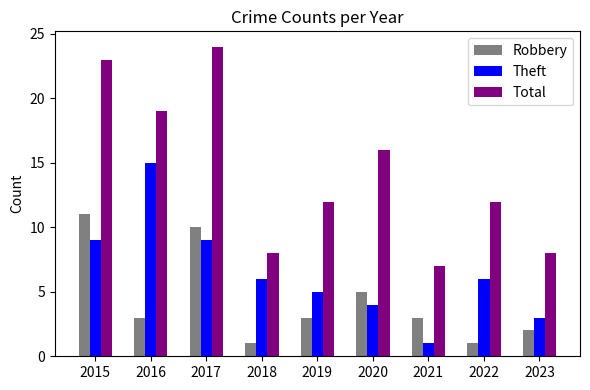

What are all the series names shown in the legend?

Robbery, Theft, Total